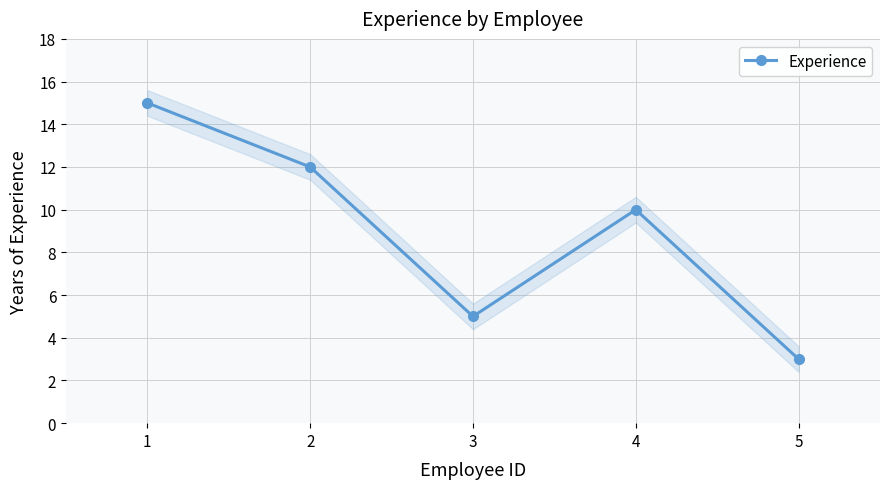

What is the average value?

9